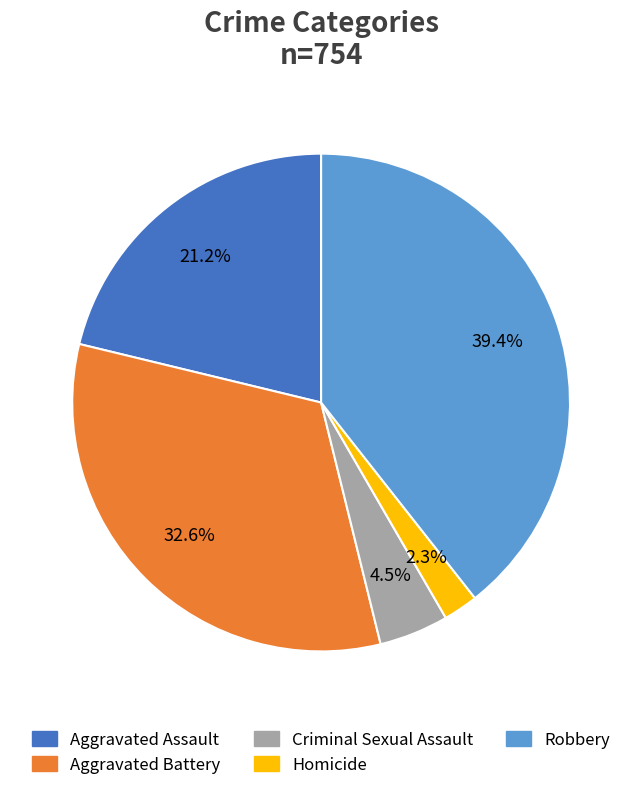

What portion of the pie excludes Criminal Sexual Assault?

95.5%